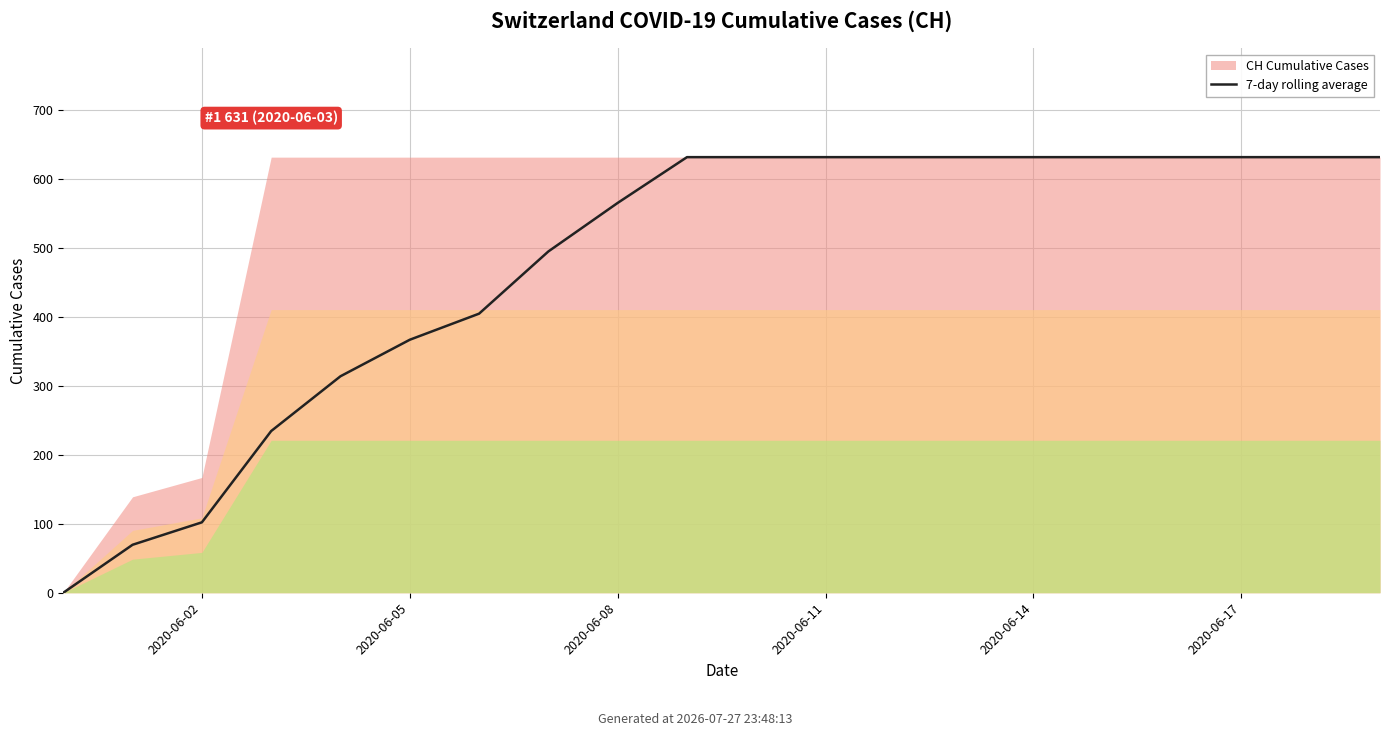

What value does the data have at 8?

564.7